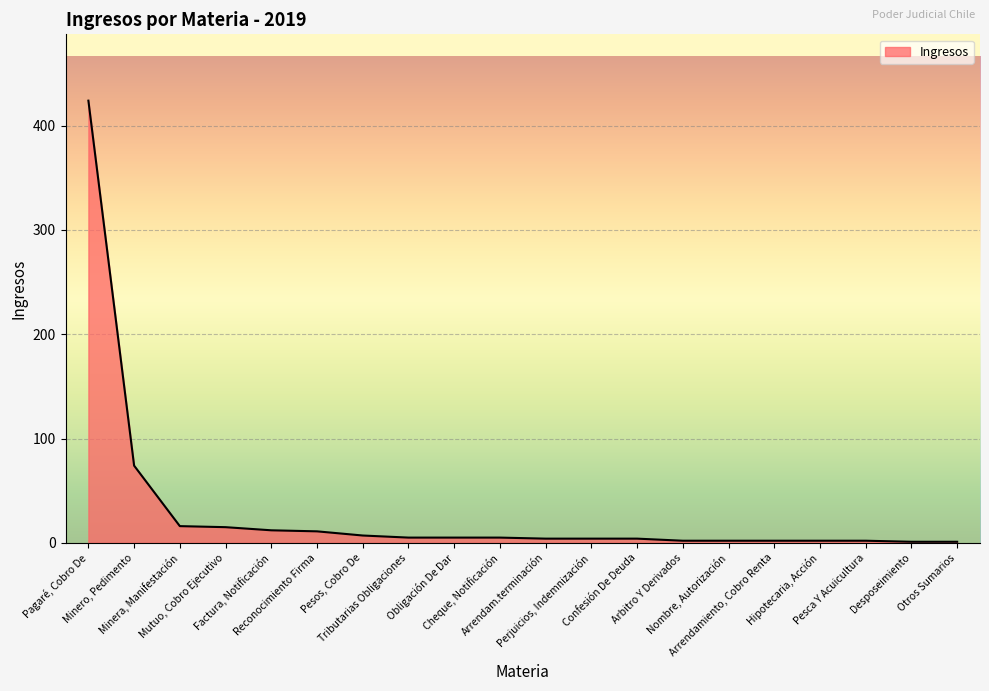

What is the average value?

30